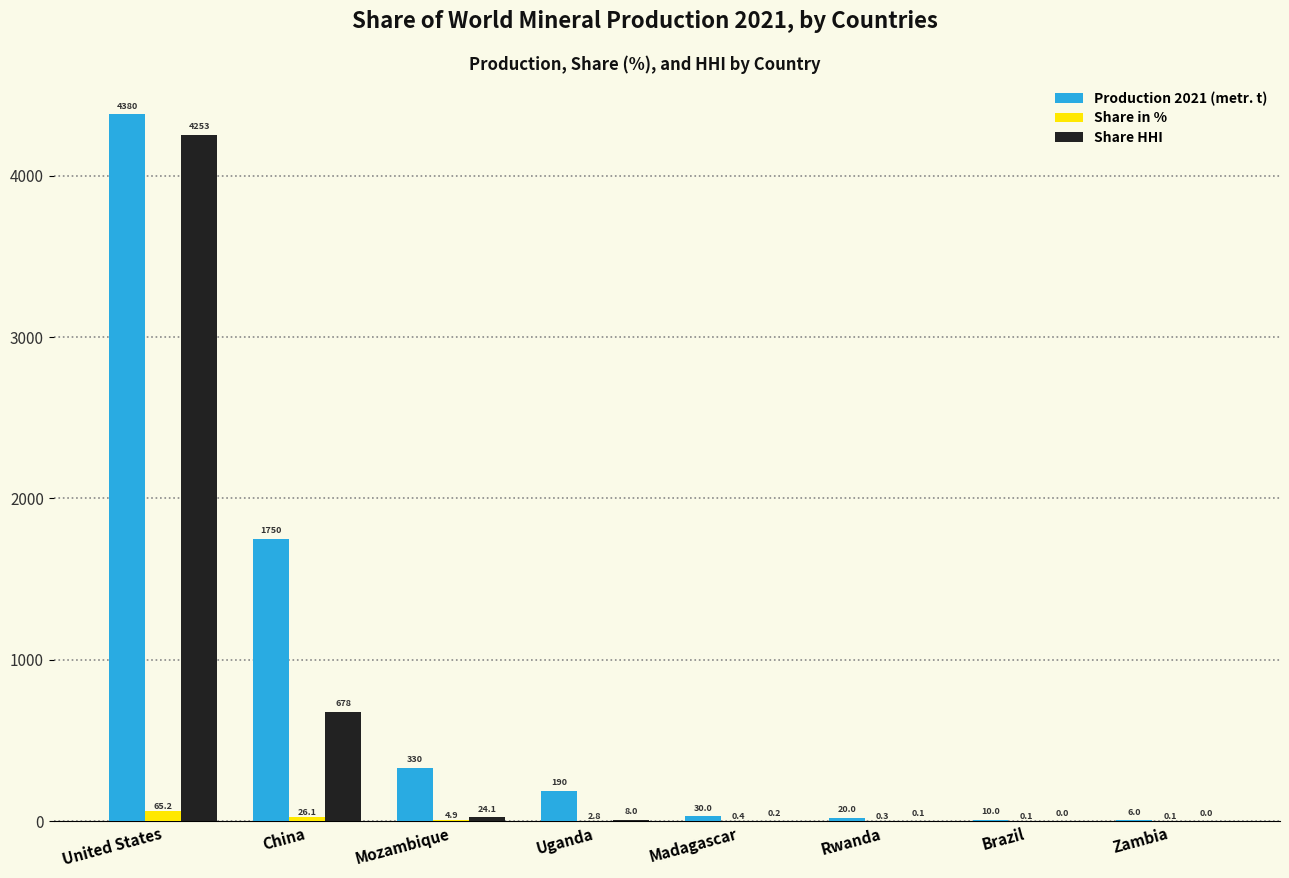

Where does the Share in % series first go above 2?

United States